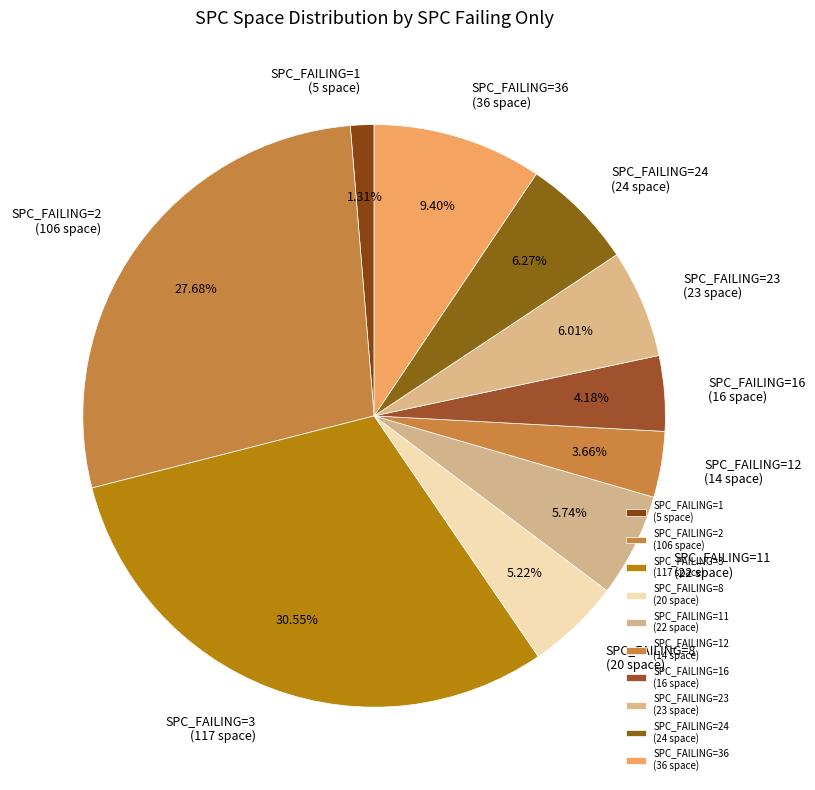

To the nearest percent, what is the average slice percentage?

10%